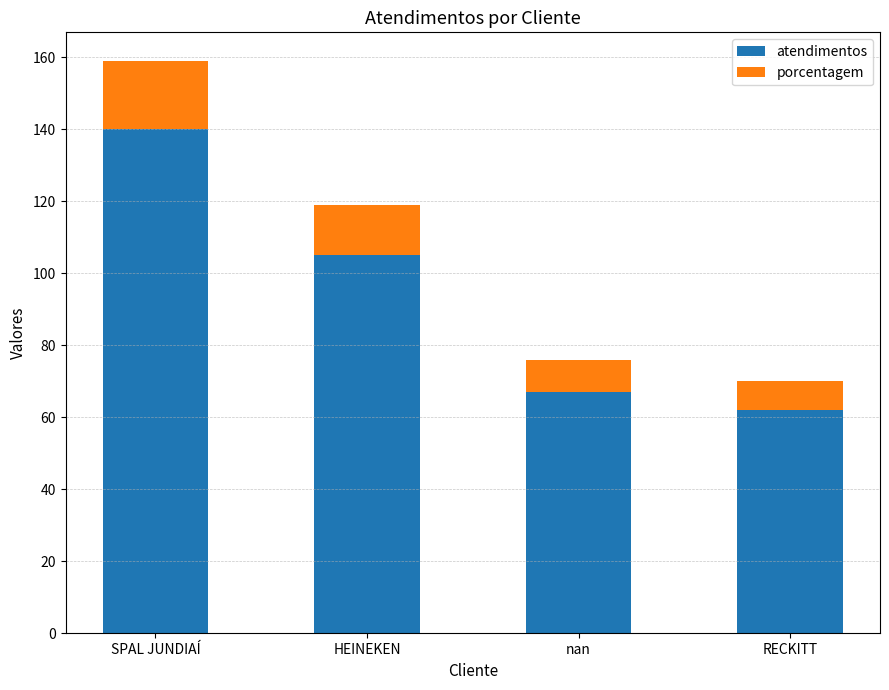

True or false: atendimentos has a value of 105 at HEINEKEN.

True